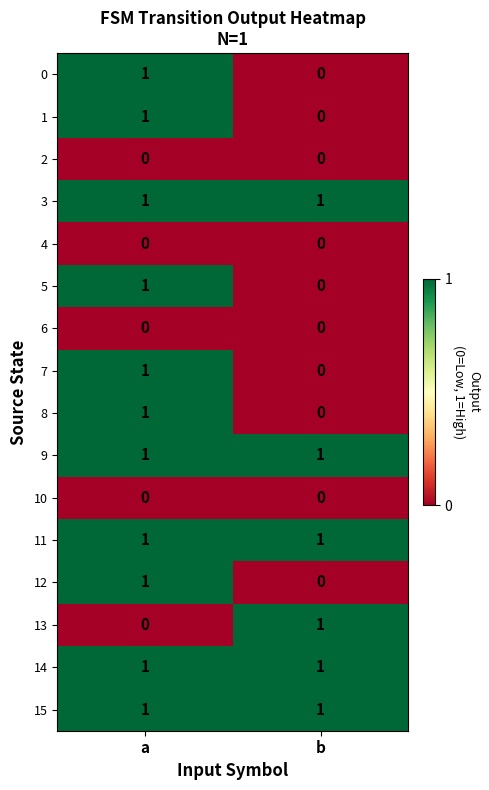

True or false: 3 has a value of 0 at b.

False